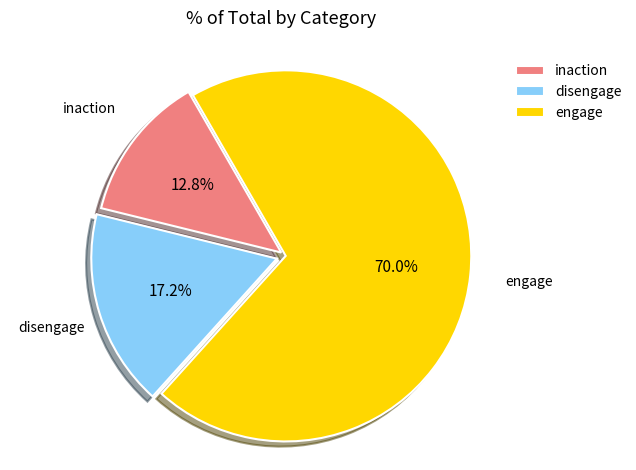

Which slice is the smallest?

inaction